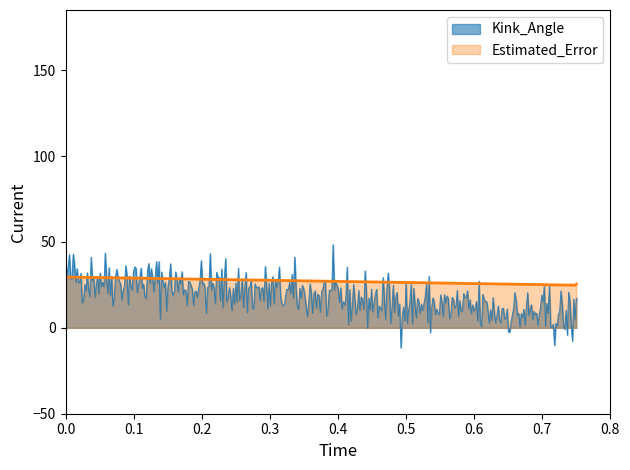

Is it true that n_radius equals 1.3 at 146?

False